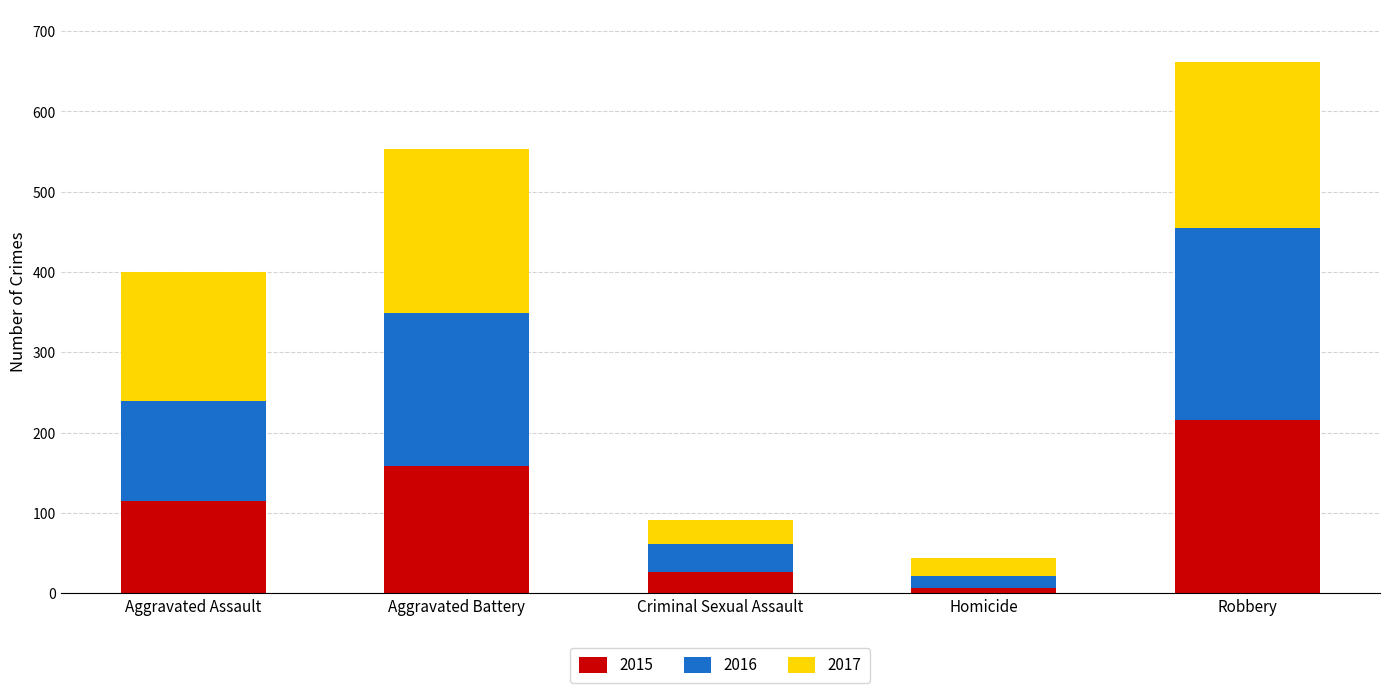

The value of 2015 at Aggravated Battery is 158. True or false?

True